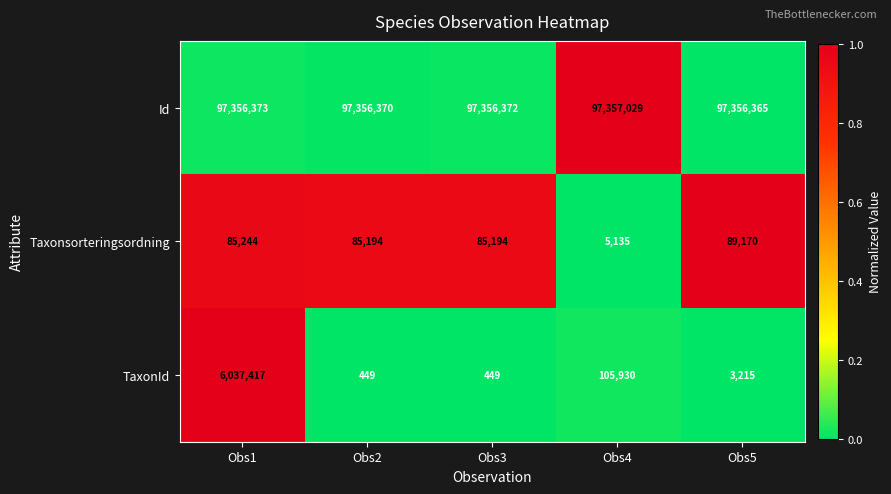

True or false: Id has a value of 97356372 at Obs3.

True